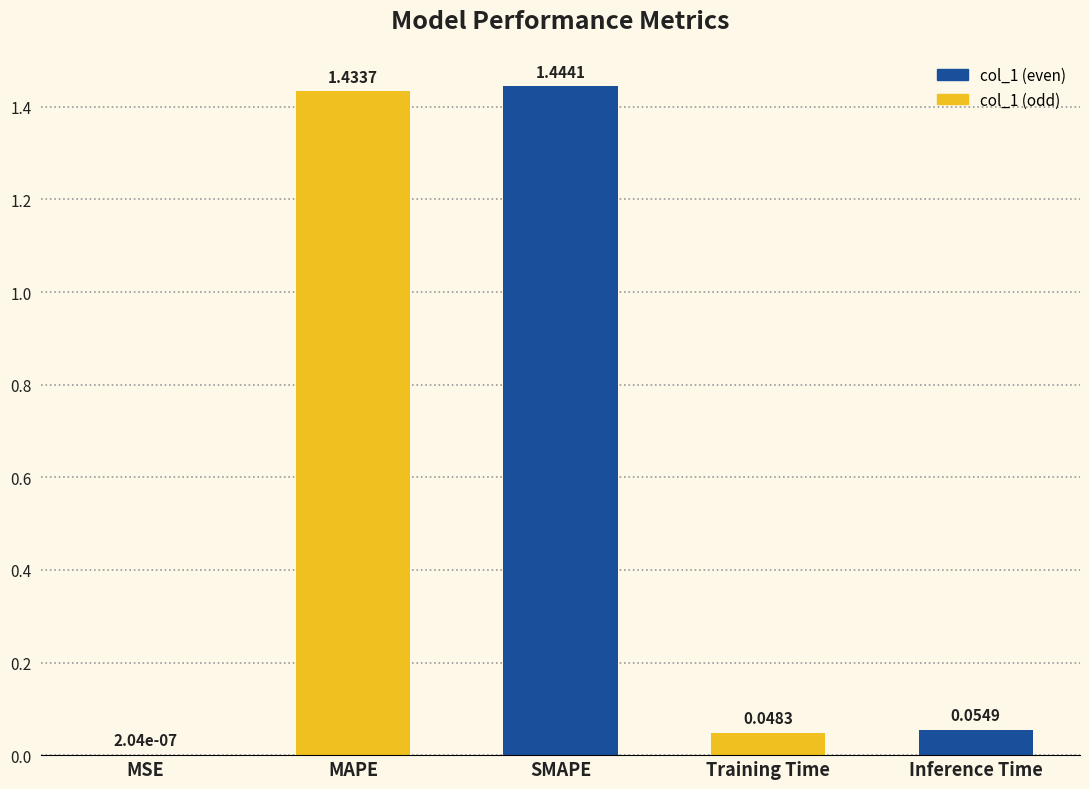

What is the sum of the values at MAPE and SMAPE?

2.9